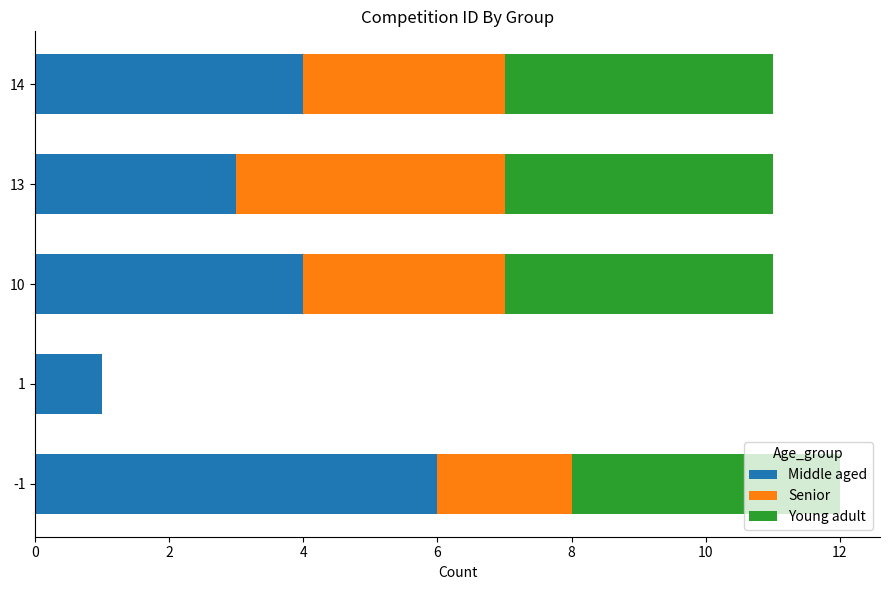

What is the total value across all series at -1?

12